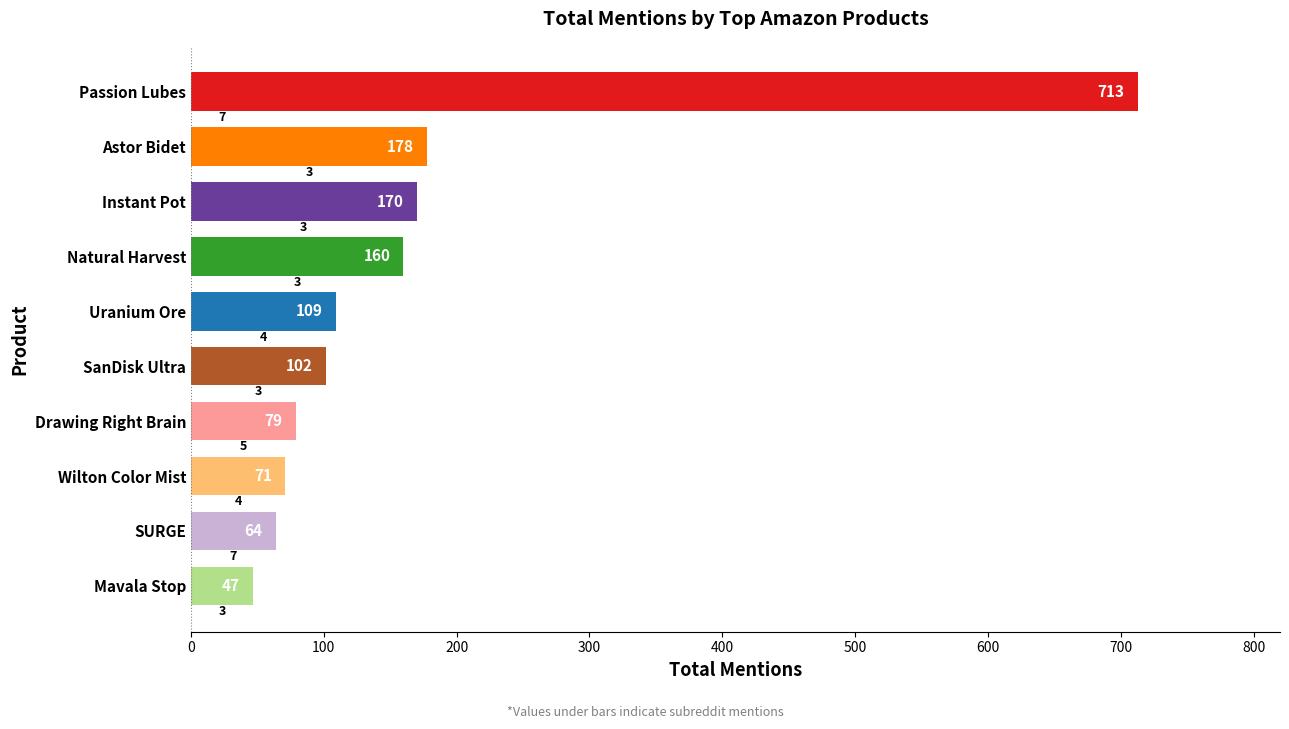

What is the value of the 1st bar from the left?

713